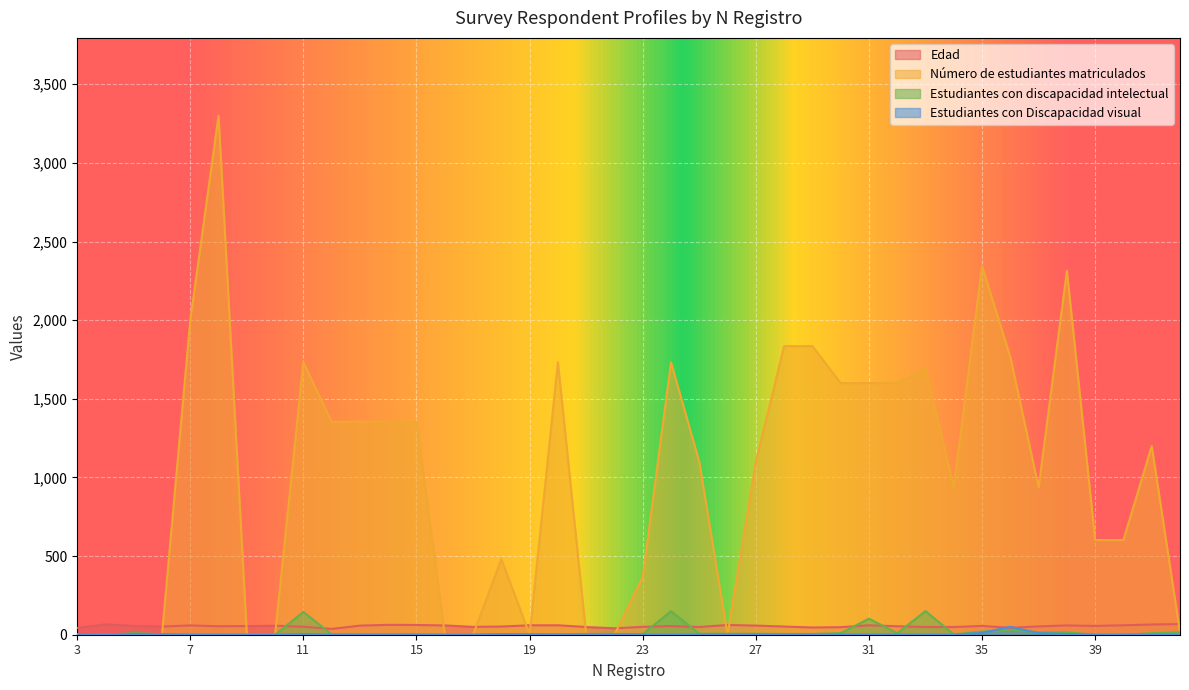

Rank the series at 41 from lowest to highest value.

Estudiantes con Discapacidad visual, Estudiantes con discapacidad intelectual, Edad, Número de estudiantes matriculados